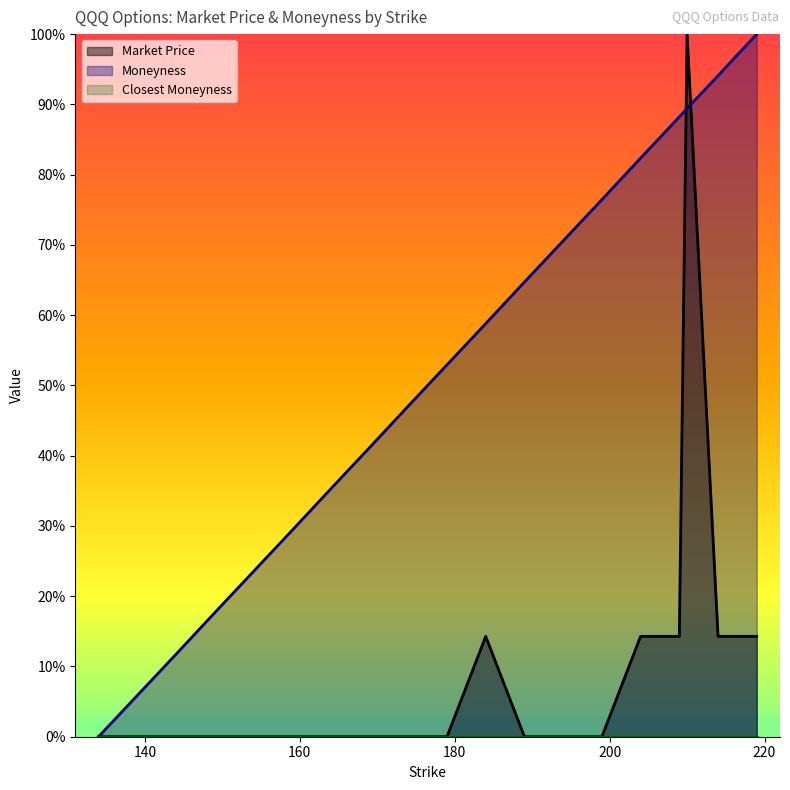

True or false: Market Price has more than 0 points higher than both neighbors.

True